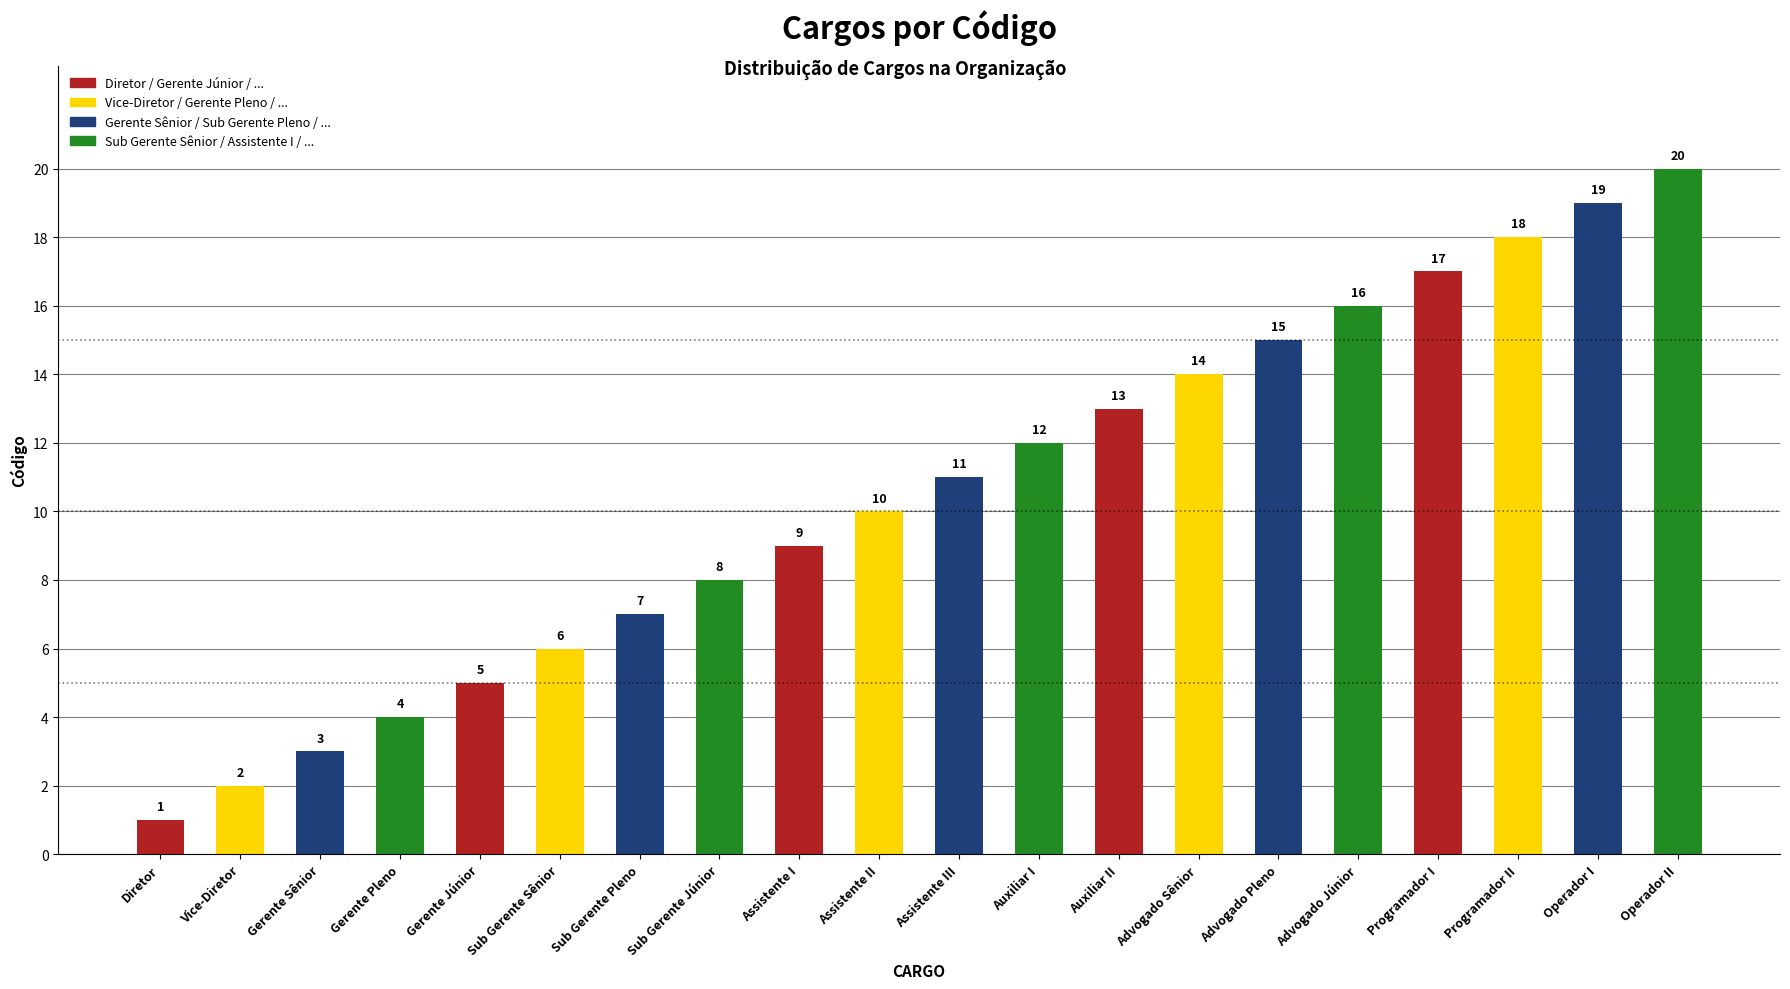

What is the value of the 11th bar from the left?

11